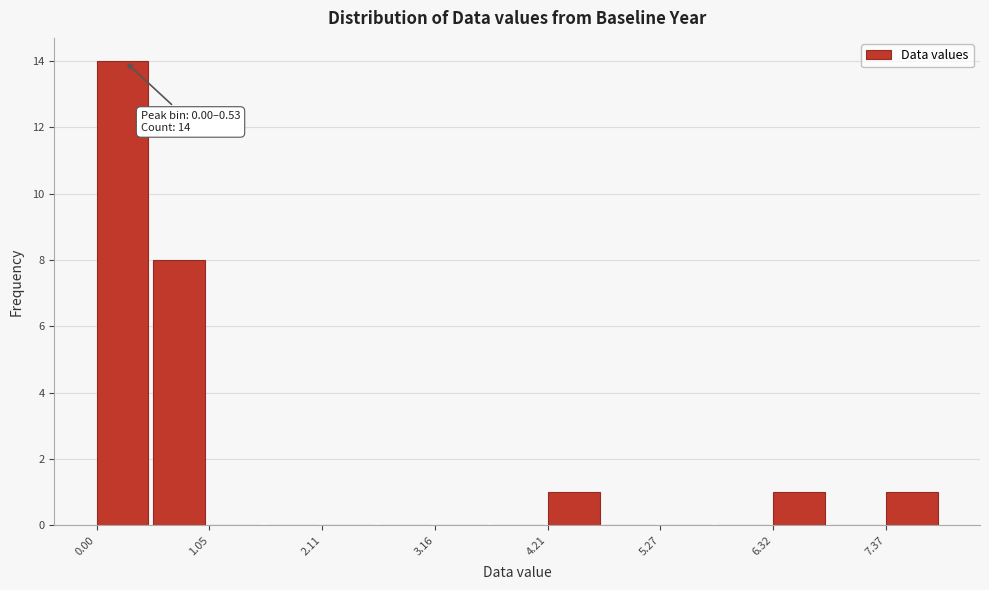

Read against the x-axis, roughly where is the centre of the tallest bar?

0.2